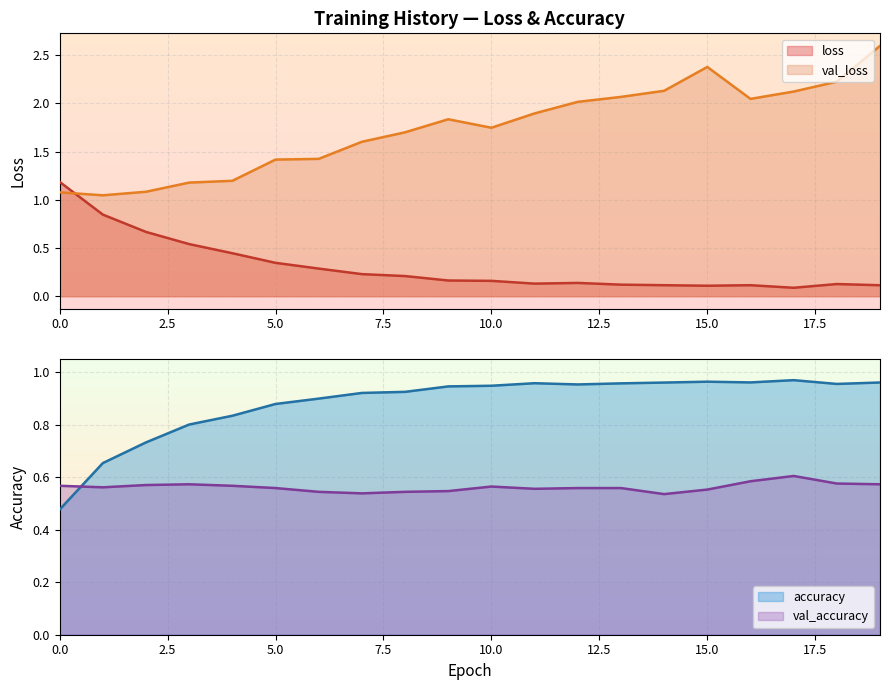

Is it true that accuracy equals 0.3 at 1?

False